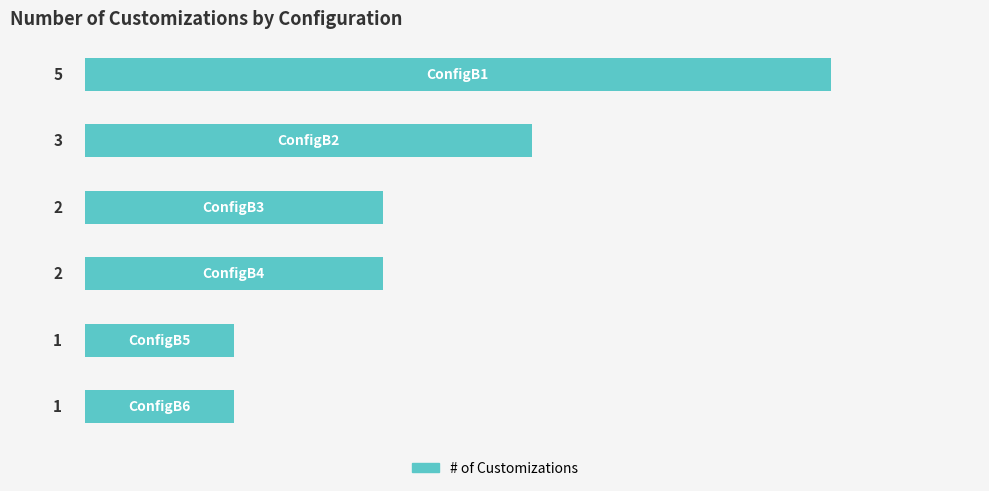

Count the values in the range 1 to 3.

5